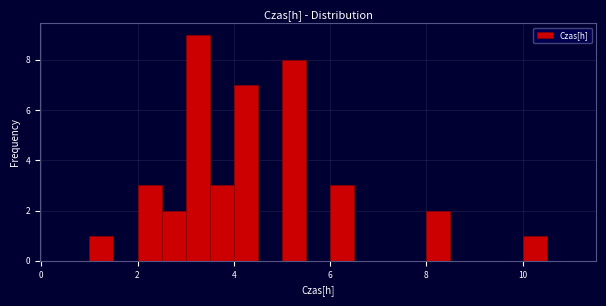

Read against the x-axis, roughly where is the centre of the tallest bar?

3.2